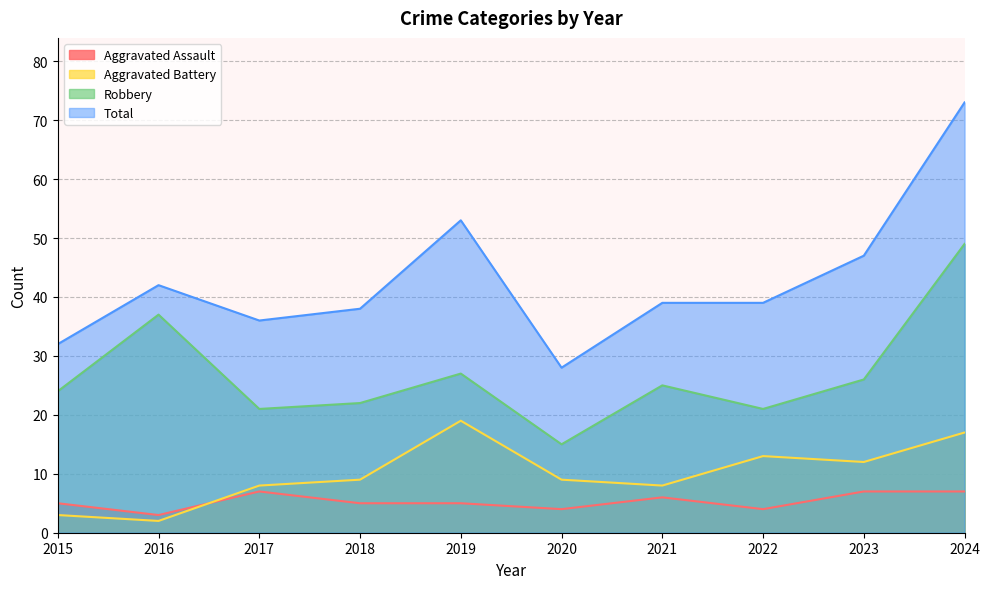

True or false: Total and Robbery cross at least once.

False